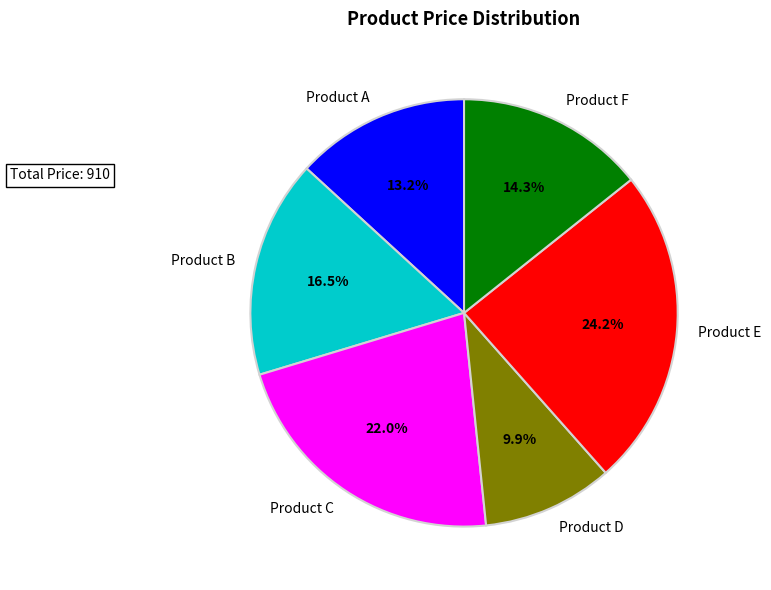

The Product F slice represents 14% of the pie. True or false?

True